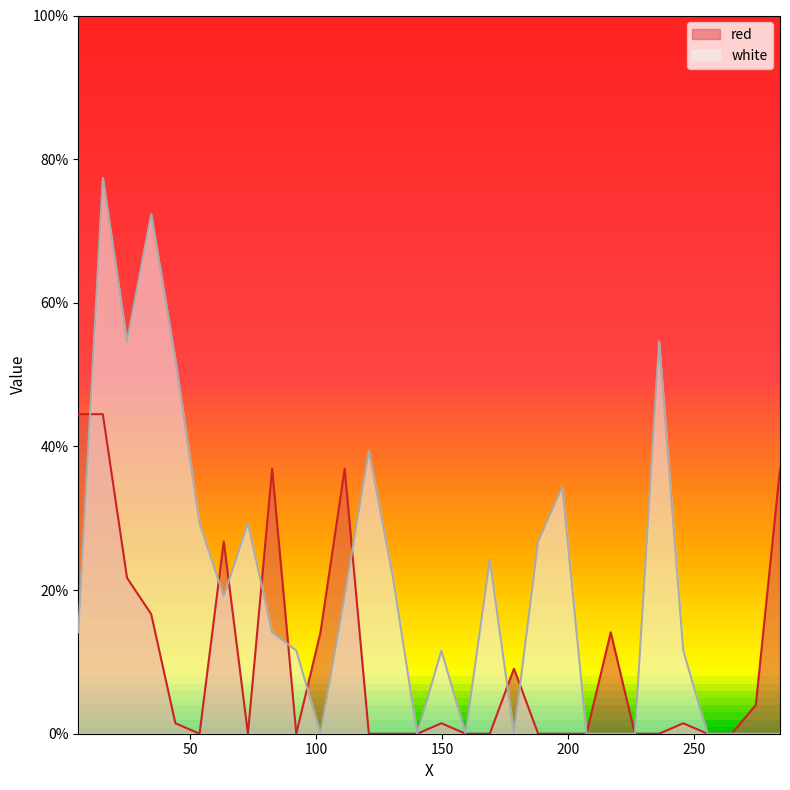

Rank the series at 197.8 from highest to lowest value.

white, red